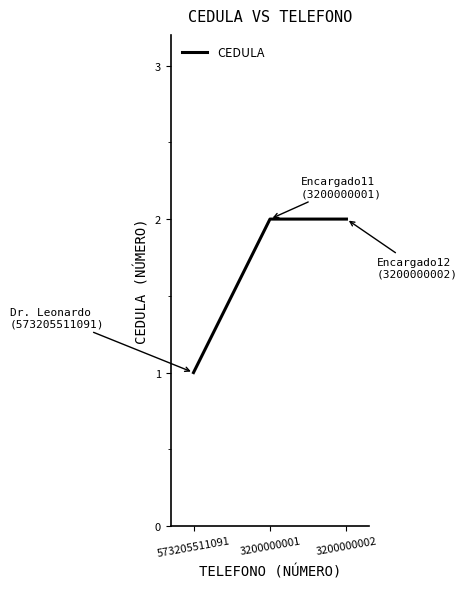

Reading right to left, transcribe all the data shown in this chart.

2	2	1